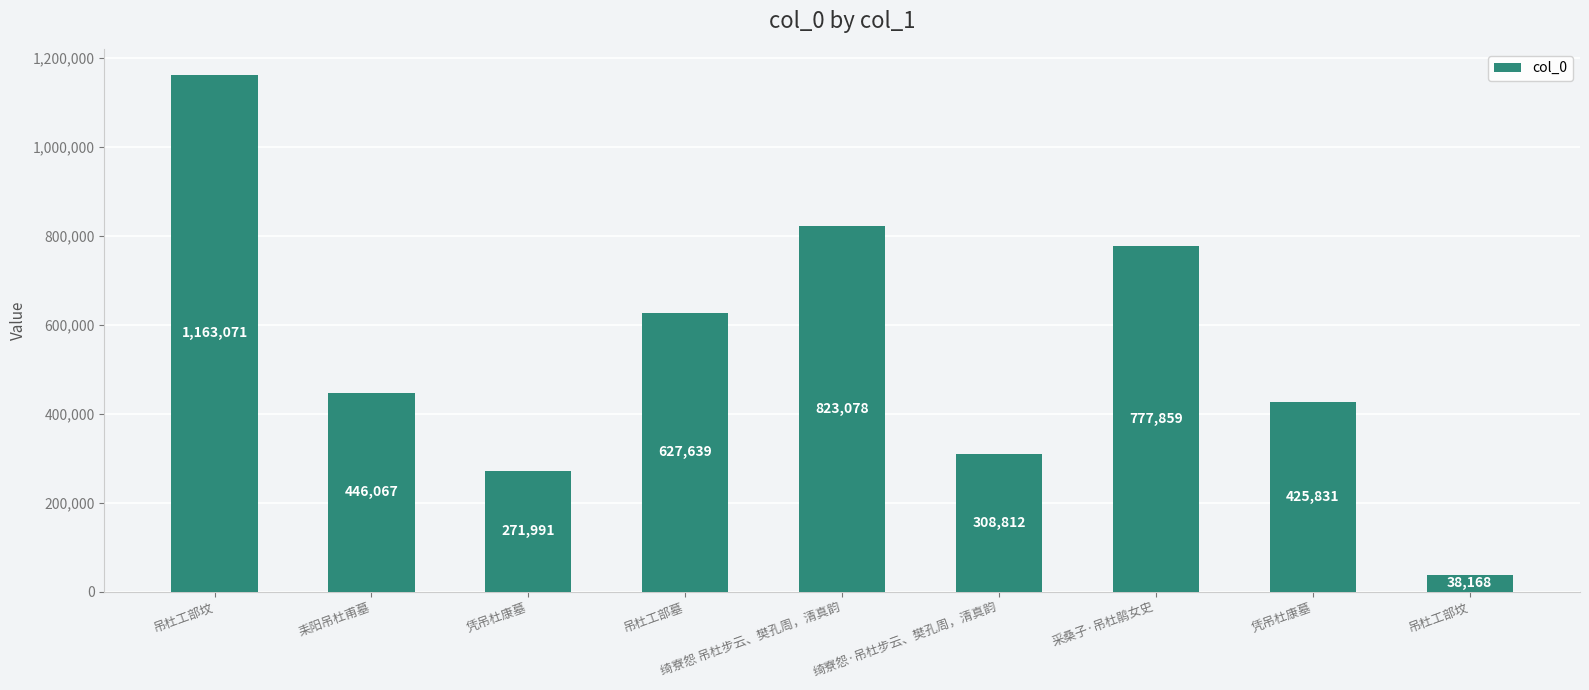

Does the chart contain any negative values?

No